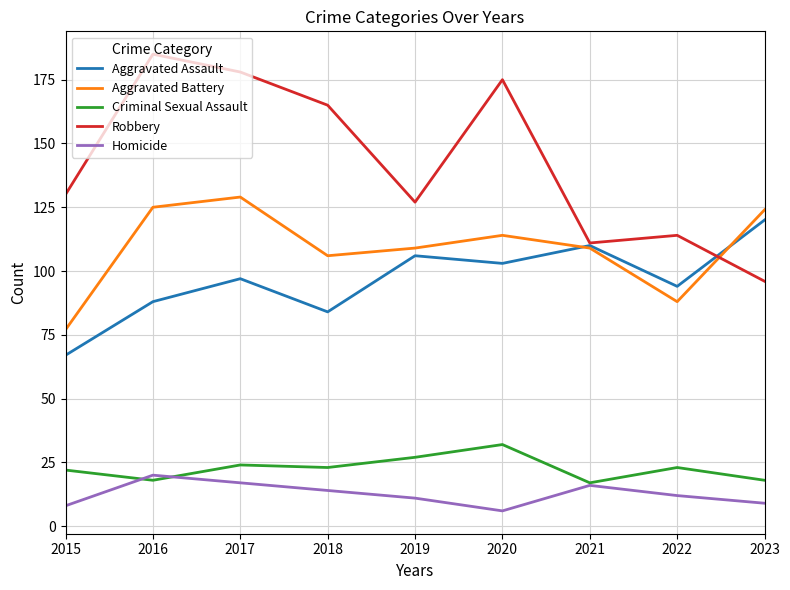

At which category is the sum across all series the highest?

2017